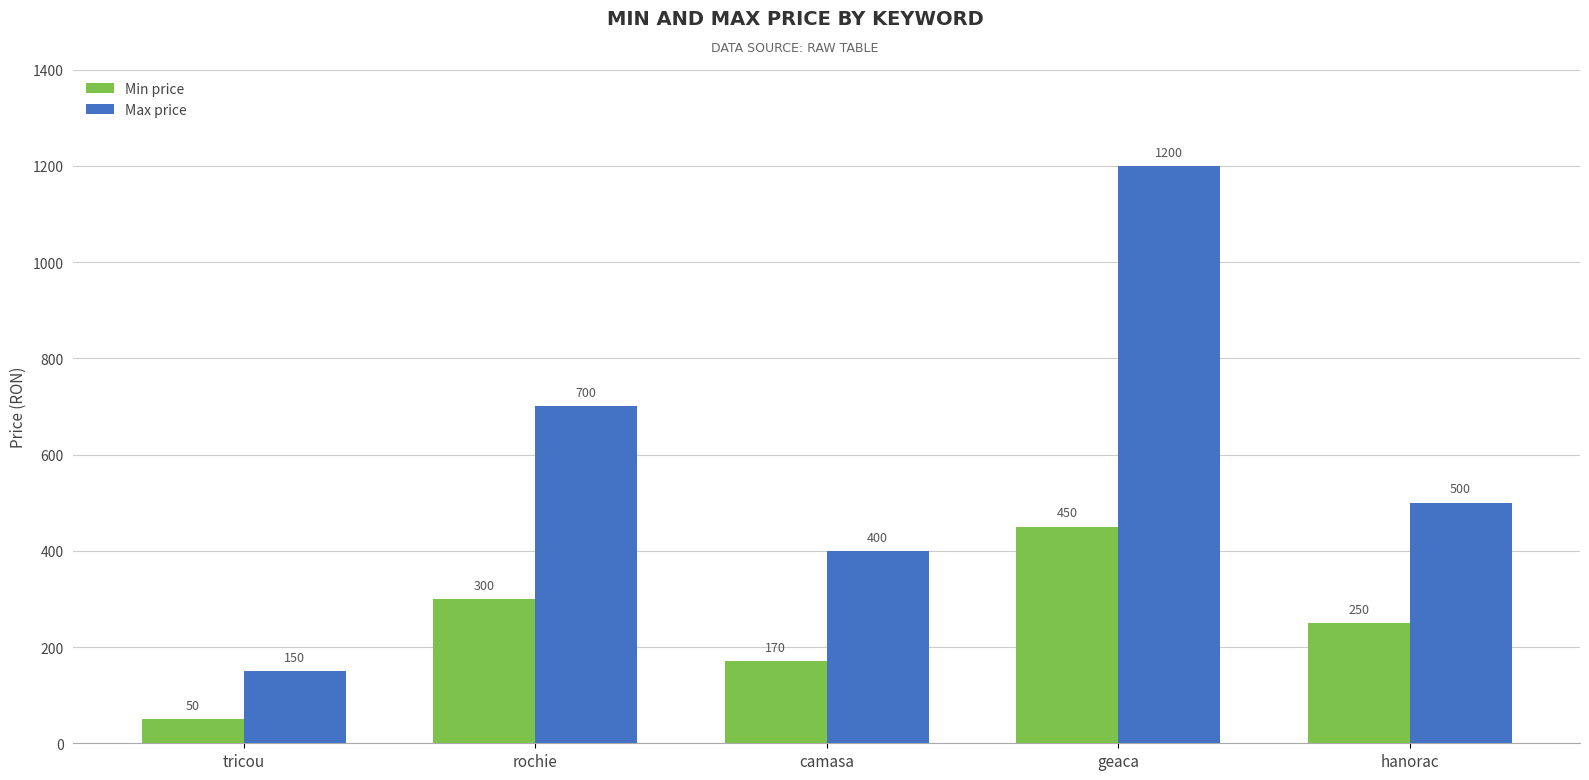

Reading left to right, what are all the values shown in this chart?

Min price: 50	300	170	450	250
Max price: 150	700	400	1200	500